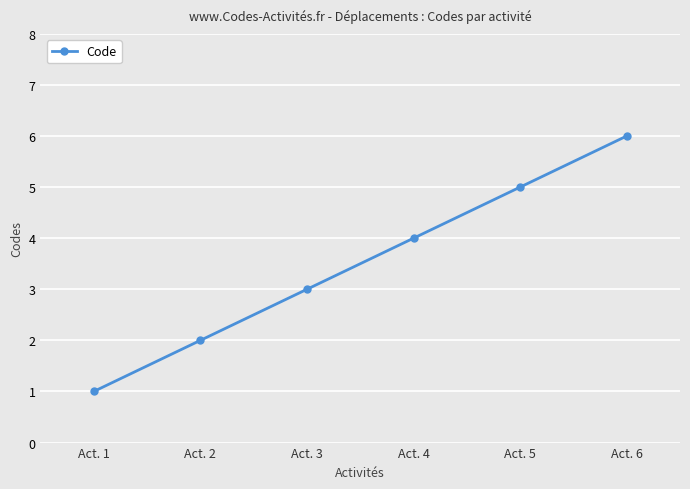

What is the smallest value displayed?

1